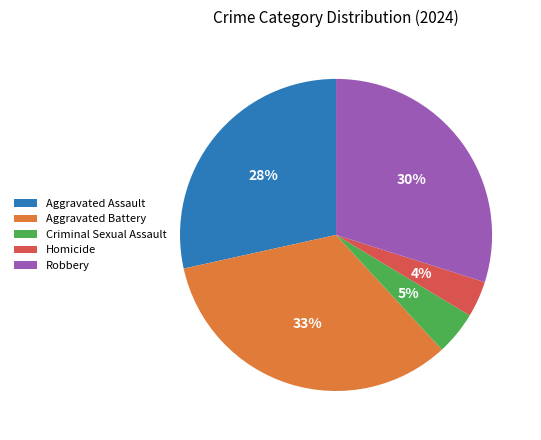

Rank the categories by value from lowest to highest.

Homicide, Criminal Sexual Assault, Aggravated Assault, Robbery, Aggravated Battery